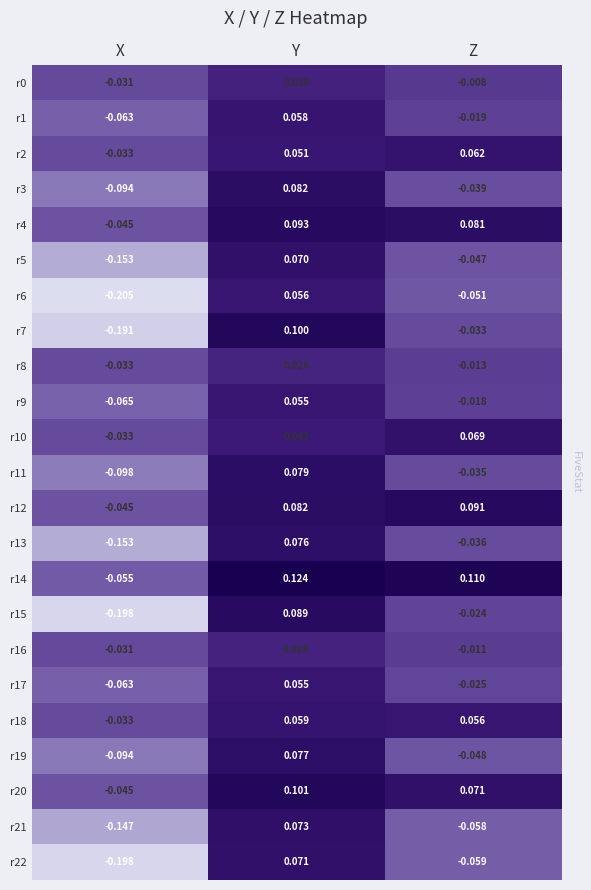

At which category does the chart reach its peak across all series?

Y